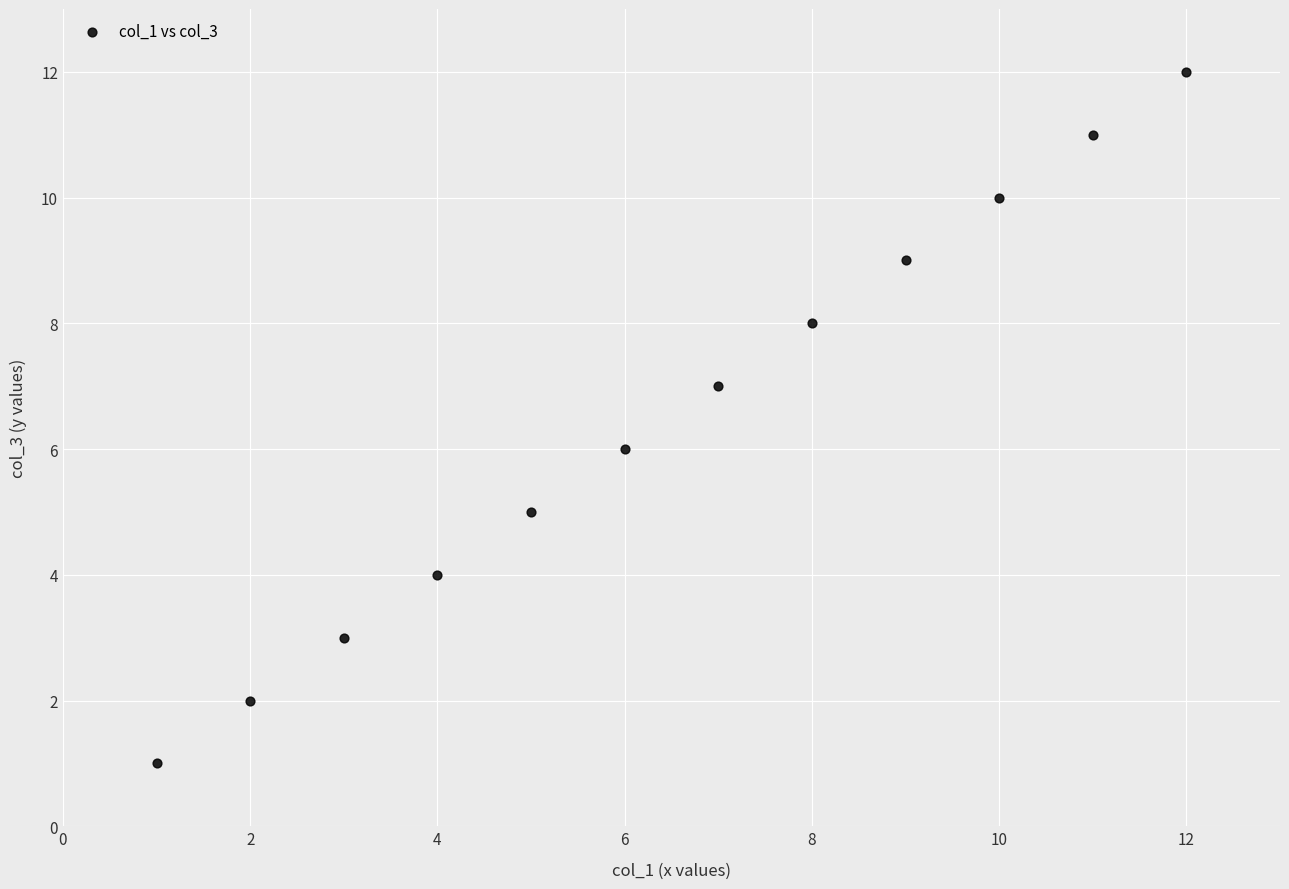

What is the average X value?

6